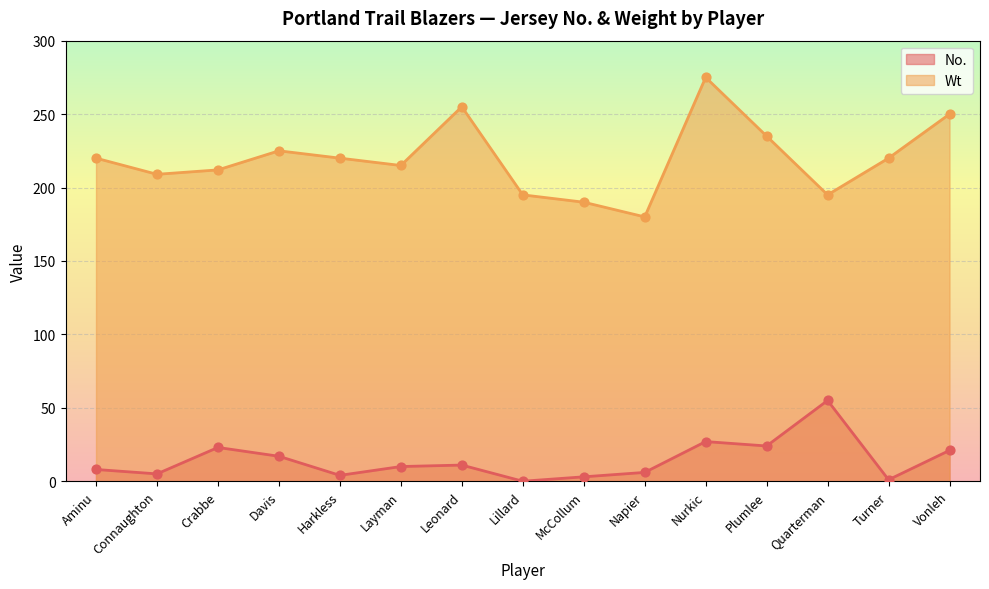

Which series has the largest Y range (max minus min)?

Wt